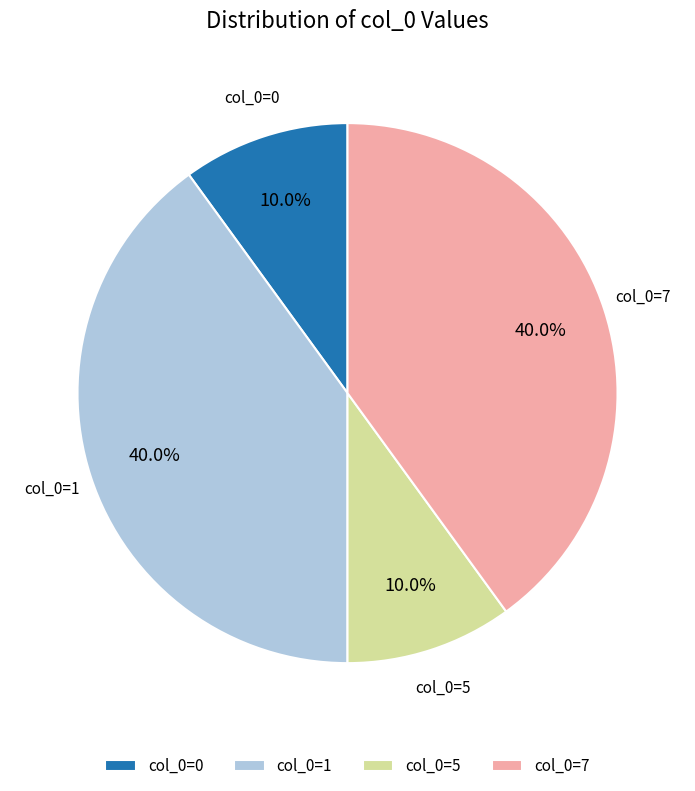

Combined, what portion of the pie is col_0=5 and col_0=7?

50.0%